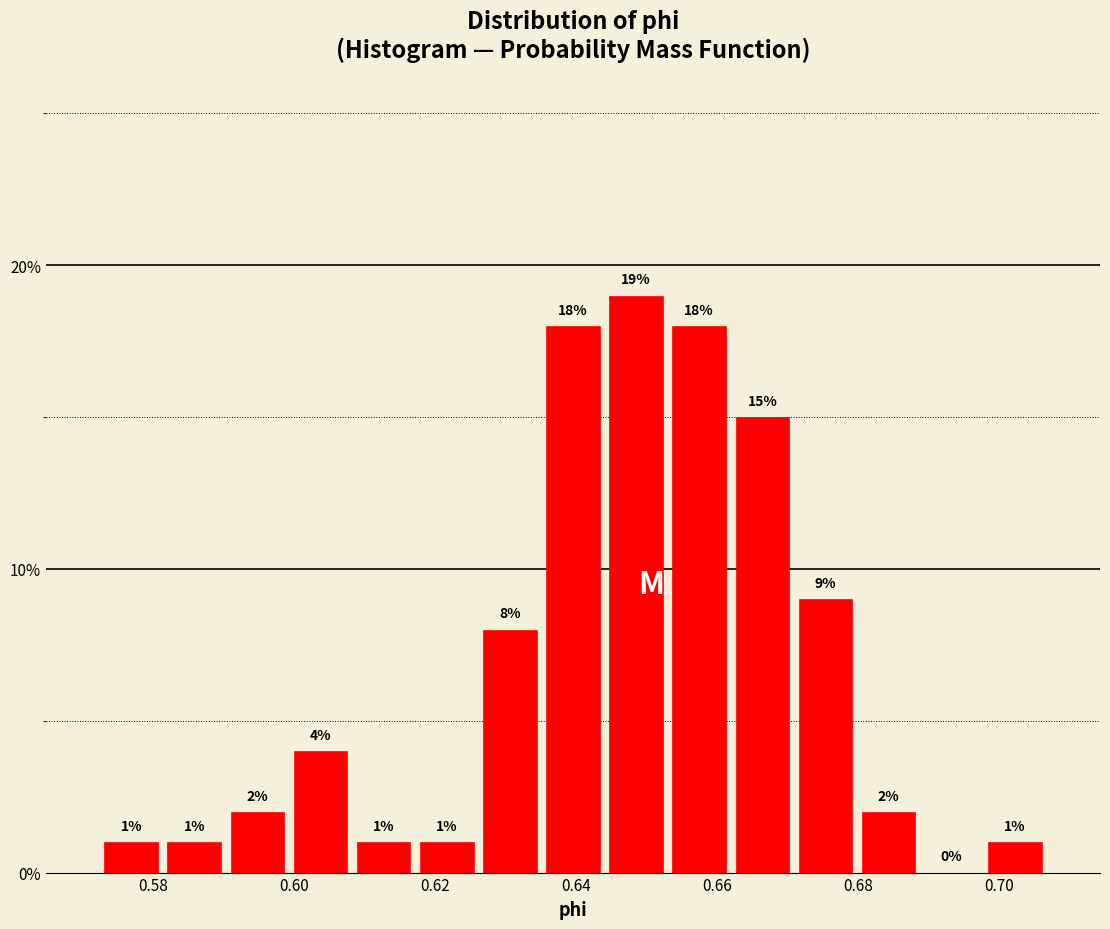

How tall is the bar that spans 0.680 to 0.688 on the x-axis? The bar edges are not printed on the chart, so give them approximately, as read against the axis.

2